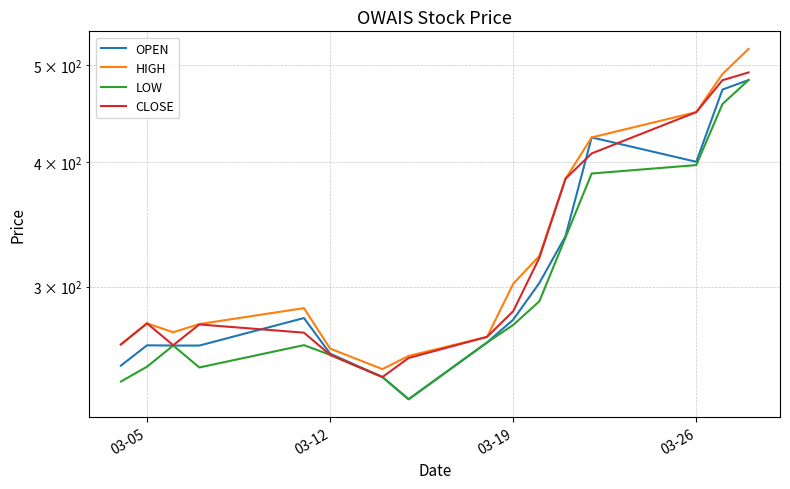

True or false: CLOSE has a value of 570.1 at 11.

False